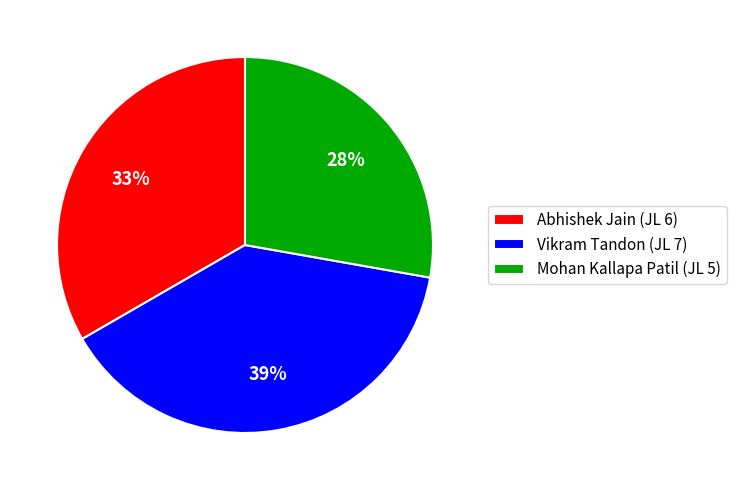

To the nearest percent, what percentage of the pie is Abhishek Jain (JL 6)?

33%